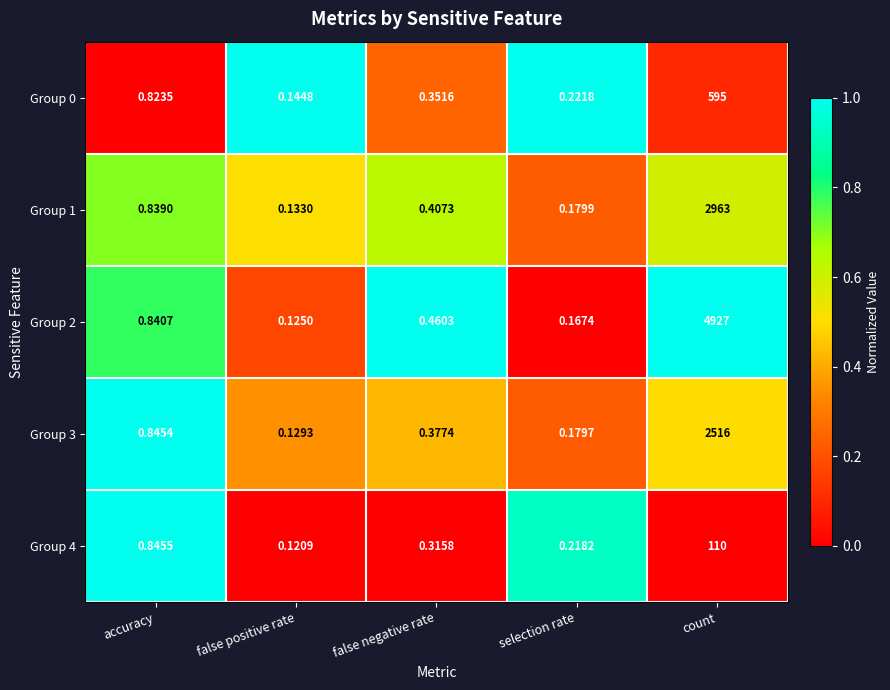

Rank the categories by Group 3 value from highest to lowest.

count, accuracy, false negative rate, selection rate, false positive rate